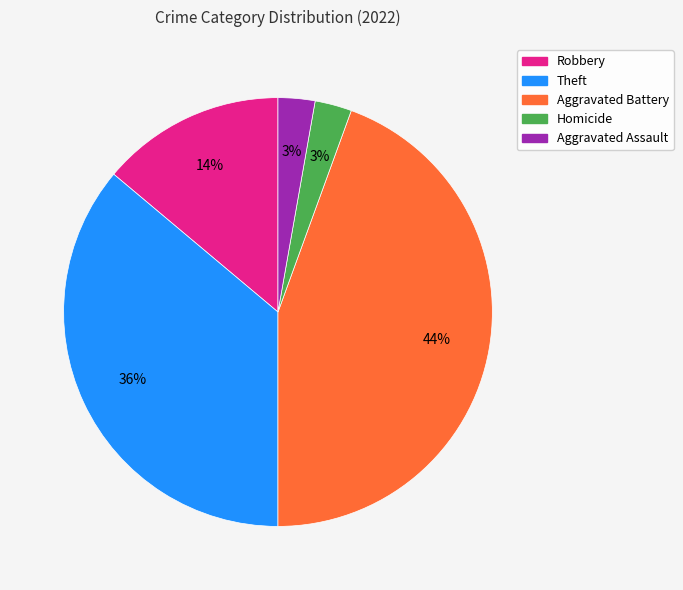

Which category has the biggest portion of the pie?

Aggravated Battery